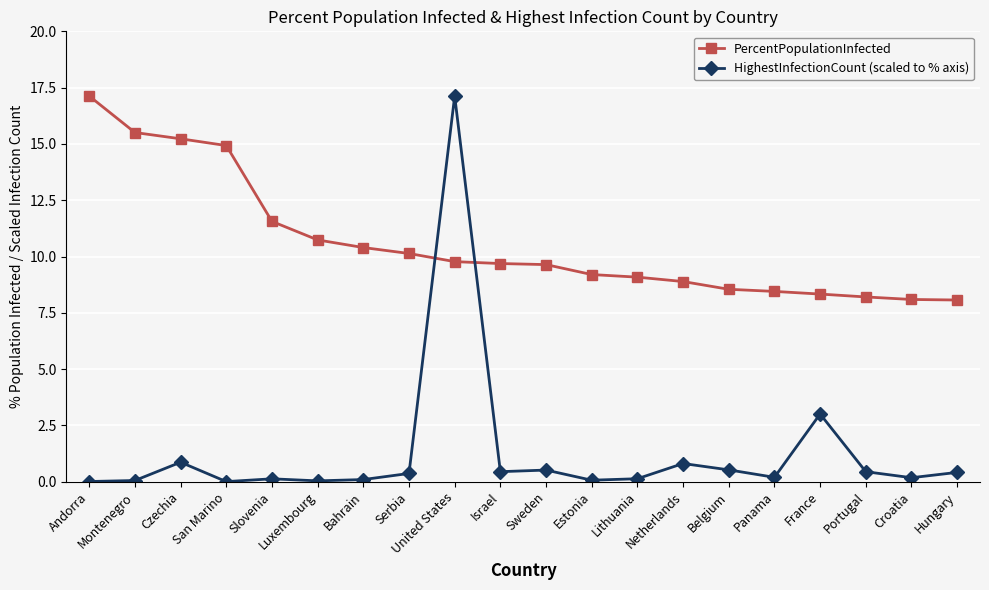

Where do HighestInfectionCount (scaled to % axis) and PercentPopulationInfected first cross each other?

Serbia and United States